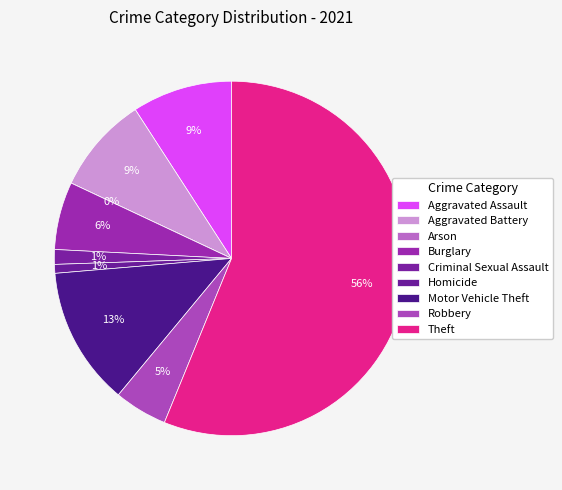

What is the change in value from Aggravated Assault to Criminal Sexual Assault?

-29